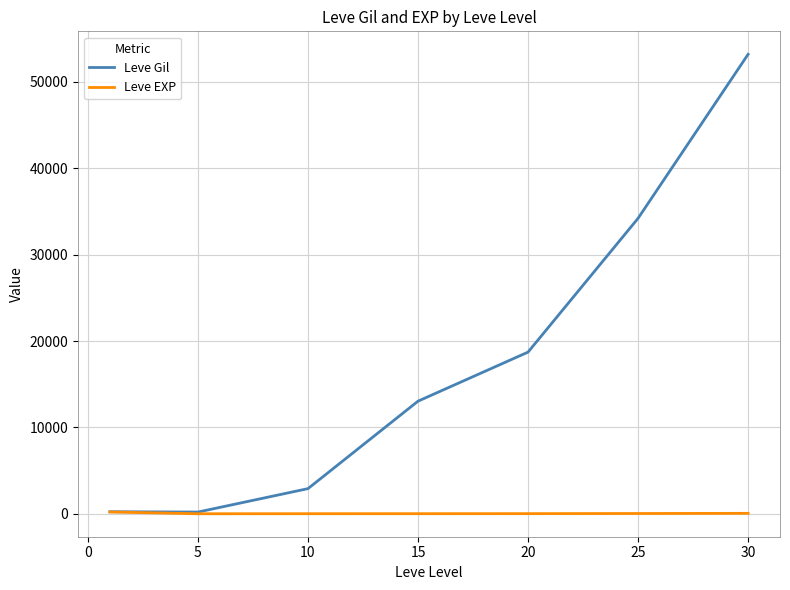

Which series has the widest spread of values?

Leve Gil